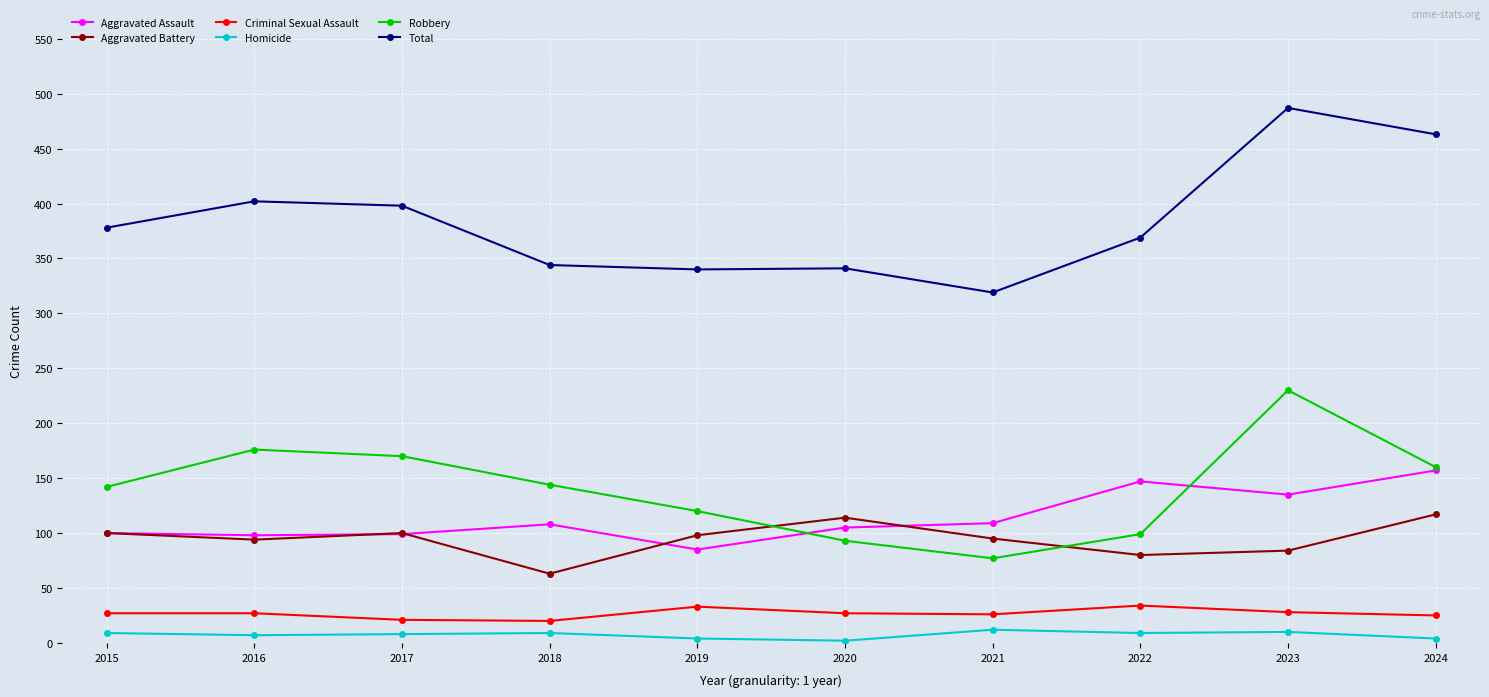

In Total, how many points are higher than both neighbors (excluding endpoints)?

3